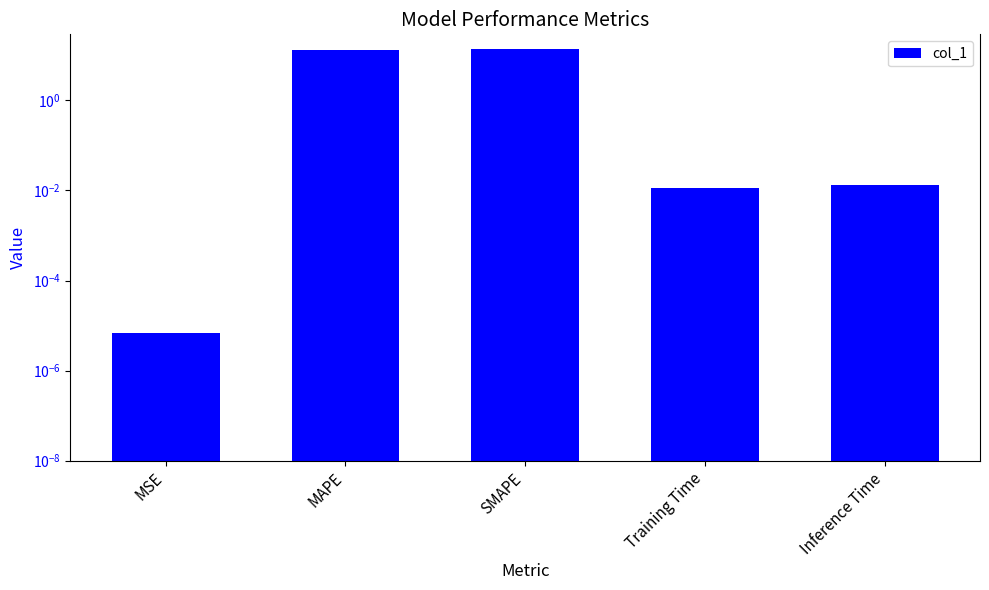

Which category has the lowest value across all series?

MSE